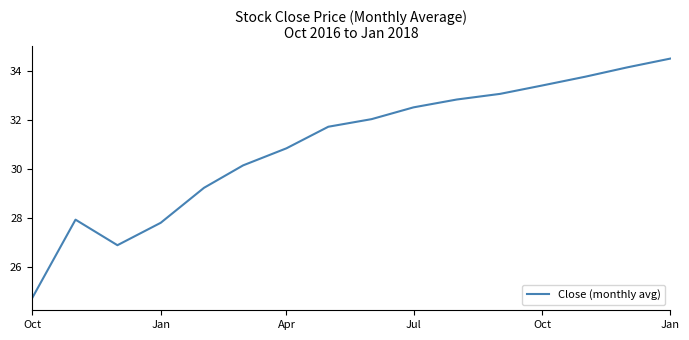

What is the difference between the maximum and minimum values?

9.8